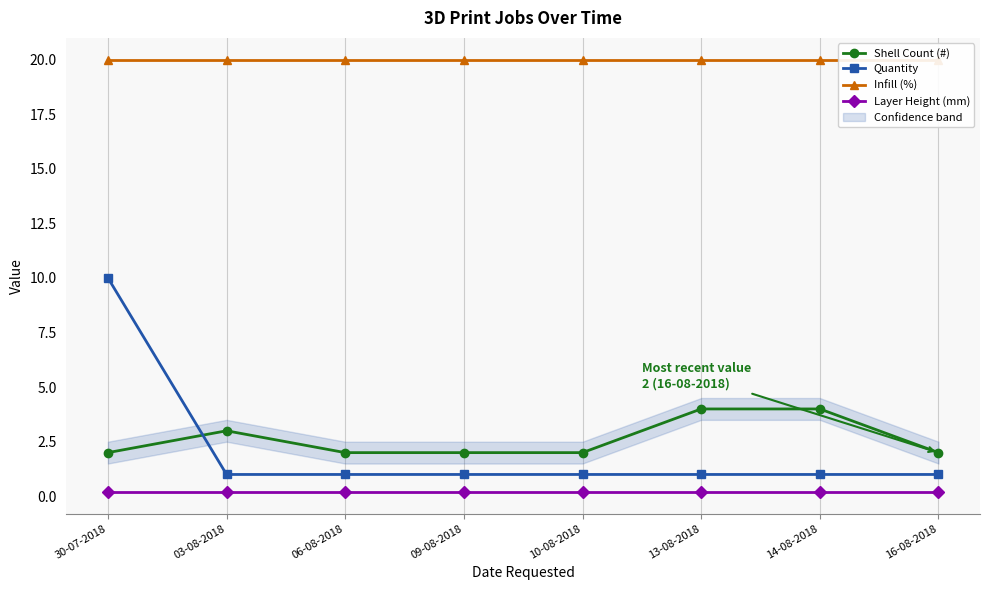

Where is Shell Count (#) nearest to the value 3?

03-08-2018